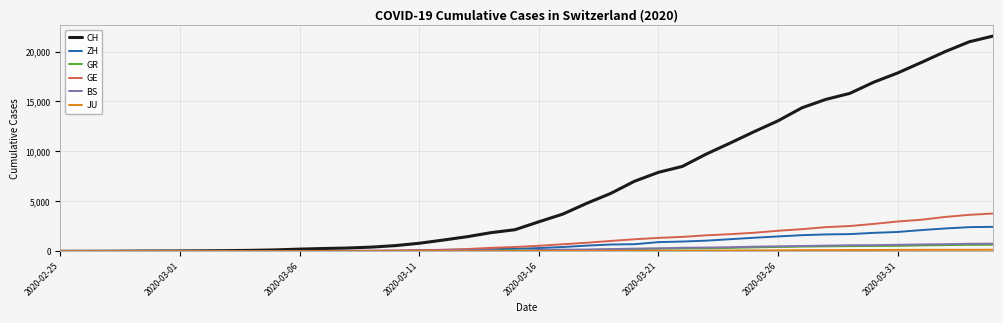

What is the greatest value displayed?

21554